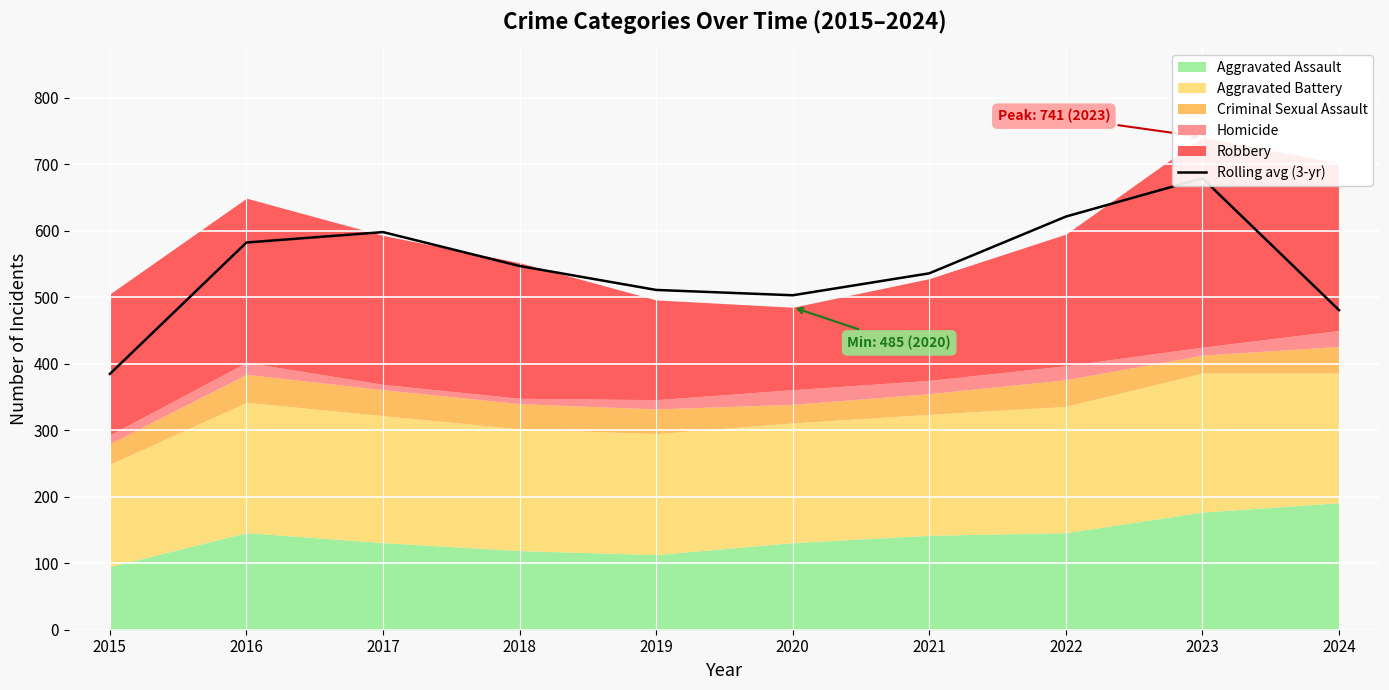

What is the value of the 6th point from the left?

503.0